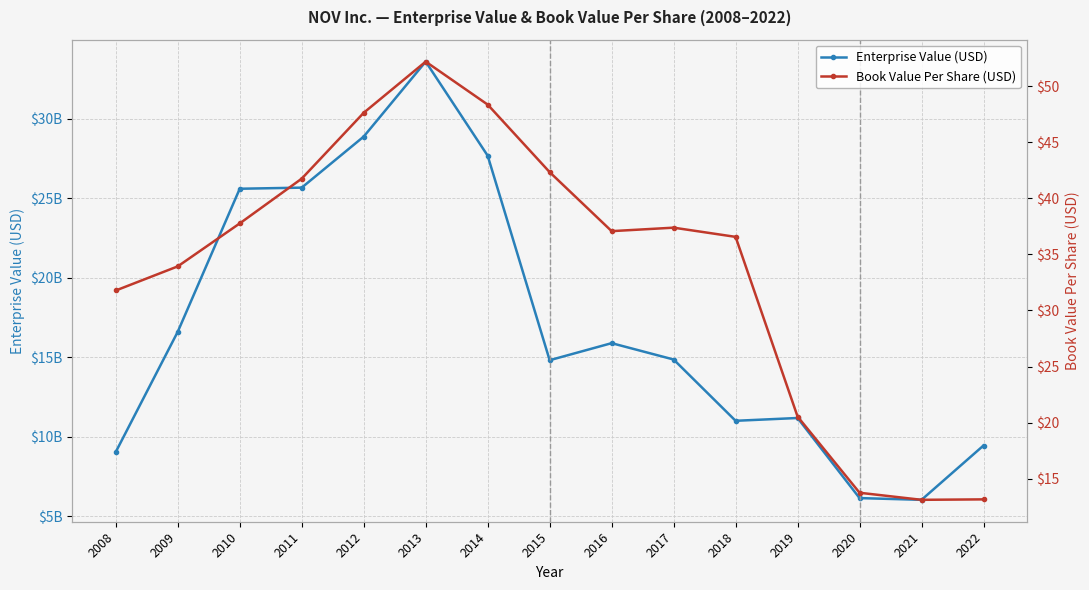

True or false: Enterprise Value (USD) and Book Value Per Share (USD) intersect in this chart.

False